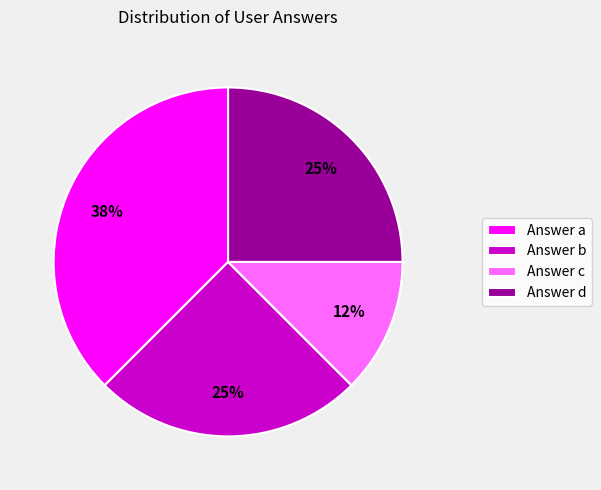

Count the number of slices in the pie.

4